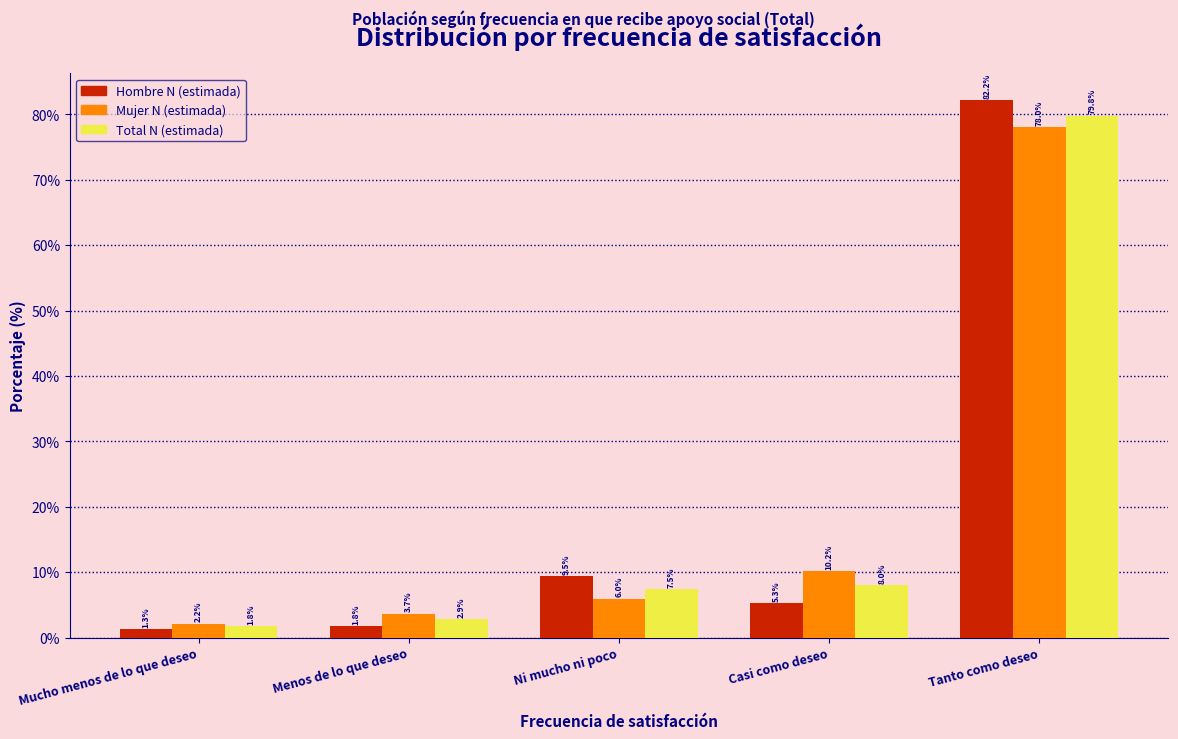

Reading left to right, extract all data points from this chart.

Hombre N (estimada): Mucho menos de lo que deseo=1.3	Menos de lo que deseo=1.8	Ni mucho ni poco=9.5	Casi como deseo=5.3	Tanto como deseo=82.2
Mujer N (estimada): Mucho menos de lo que deseo=2.2	Menos de lo que deseo=3.7	Ni mucho ni poco=6.0	Casi como deseo=10.2	Tanto como deseo=78.0
Total N (estimada): Mucho menos de lo que deseo=1.8	Menos de lo que deseo=2.9	Ni mucho ni poco=7.5	Casi como deseo=8.0	Tanto como deseo=79.8